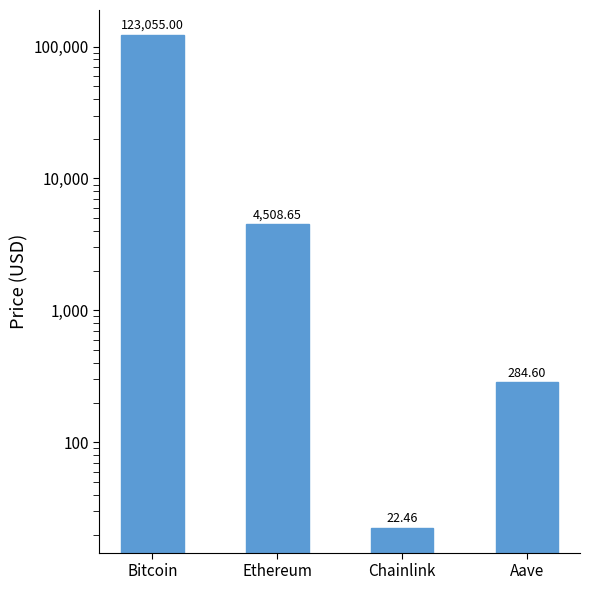

Rank the categories by value from lowest to highest.

Chainlink, Aave, Ethereum, Bitcoin